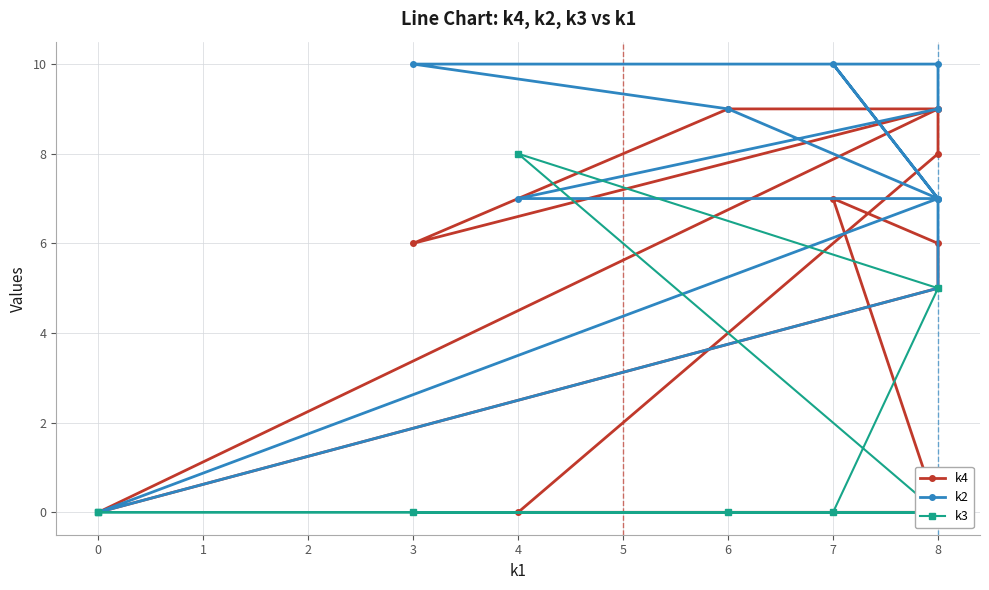

Which series has the widest spread of values?

k2